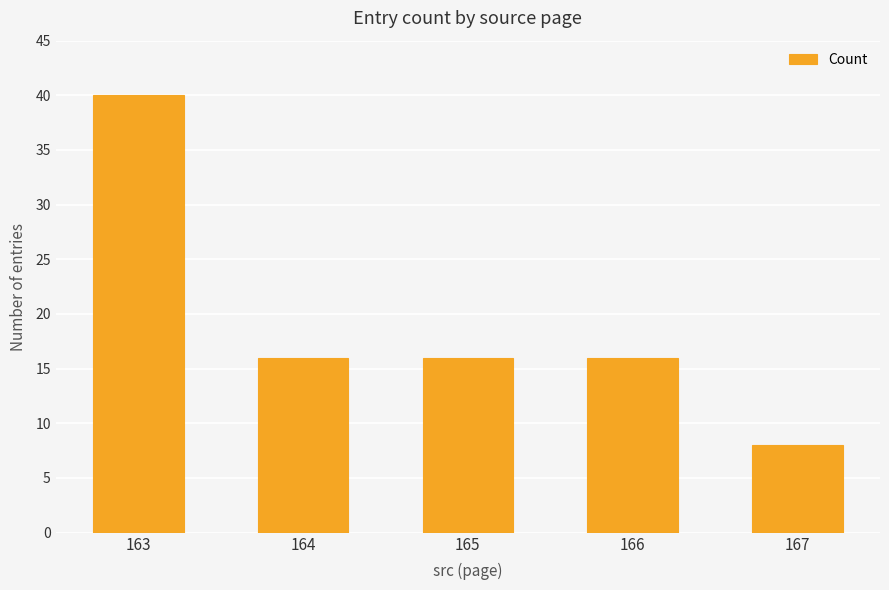

What is the change in value from 163 to 164?

-24